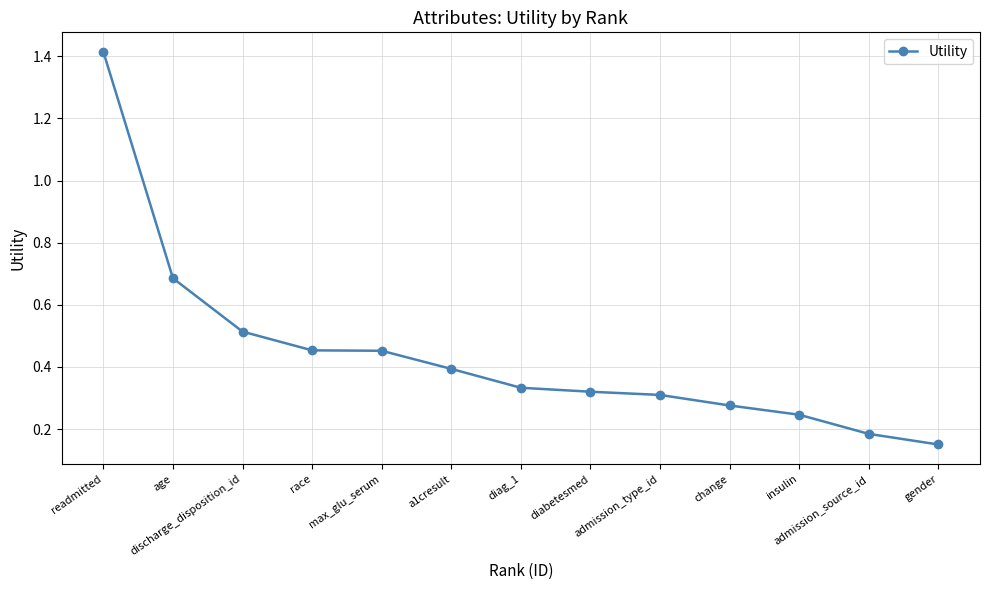

Which label corresponds to the largest value in the chart?

readmitted